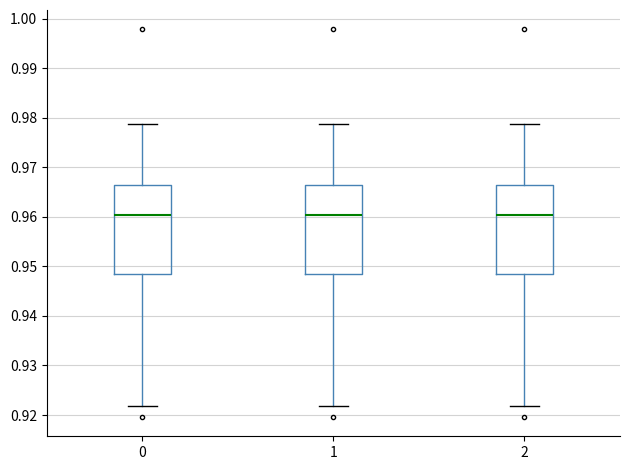

Where does the lower whisker of the box at x = 0 end on the y-axis? The values are not printed on the chart, so give them approximately, as read against the axis.

0.922